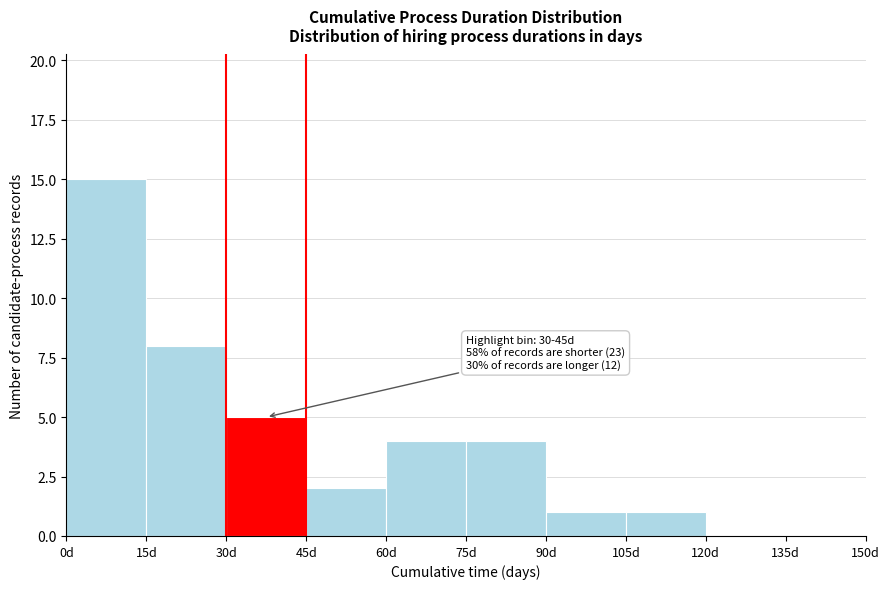

Which range on the x-axis has the tallest bar?

0 to 15